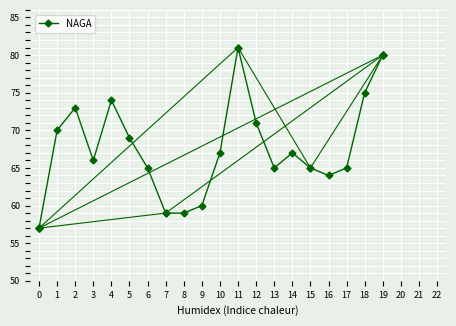

Reading left to right, transcribe all the data shown in this chart.

0=57	1=70	2=73	3=66	4=74	5=69	6=65	7=59	8=59	9=60	10=67	11=81	12=71	13=65	14=67	15=65	16=64	17=65	18=75	19=80